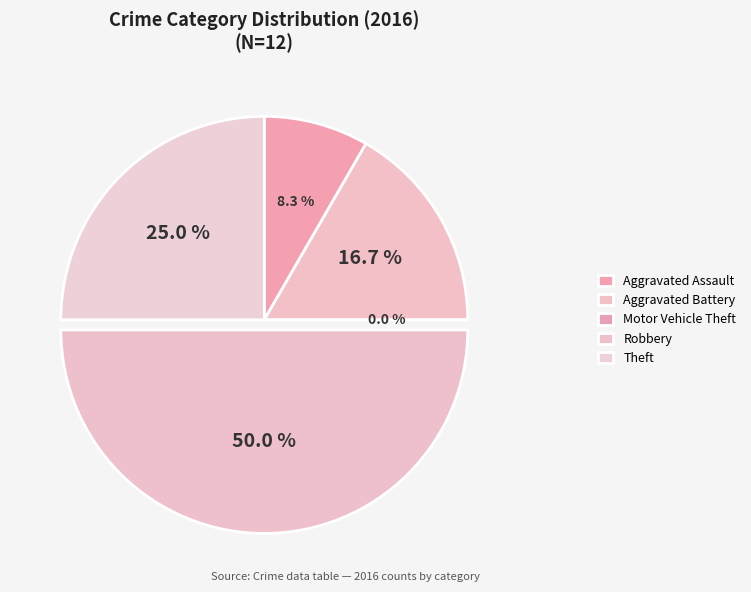

Approximately how many times larger is the value at Robbery compared to Aggravated Assault?

6.0